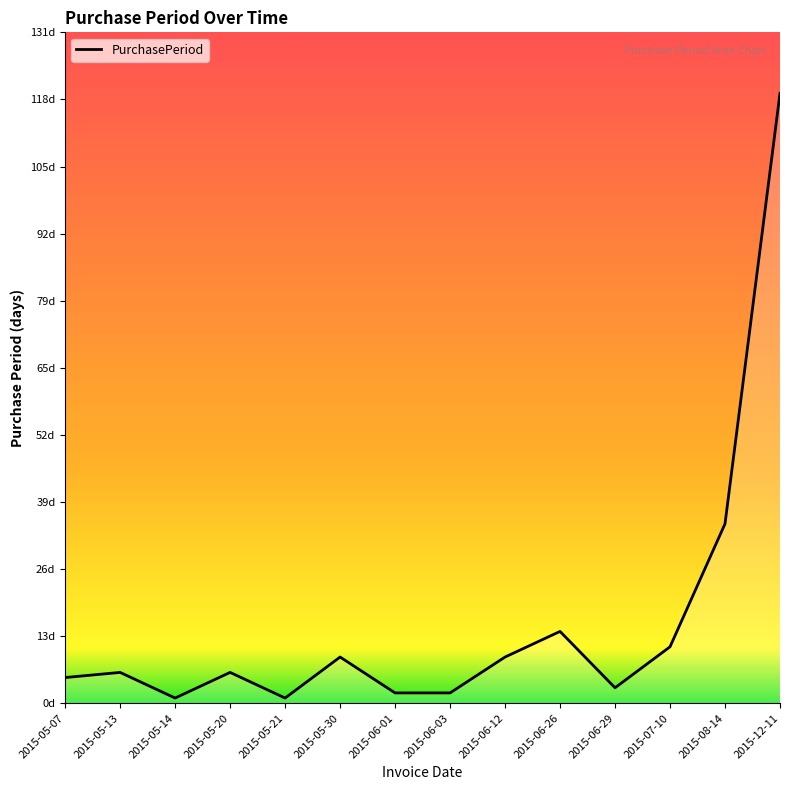

How many data points does each series have?

14